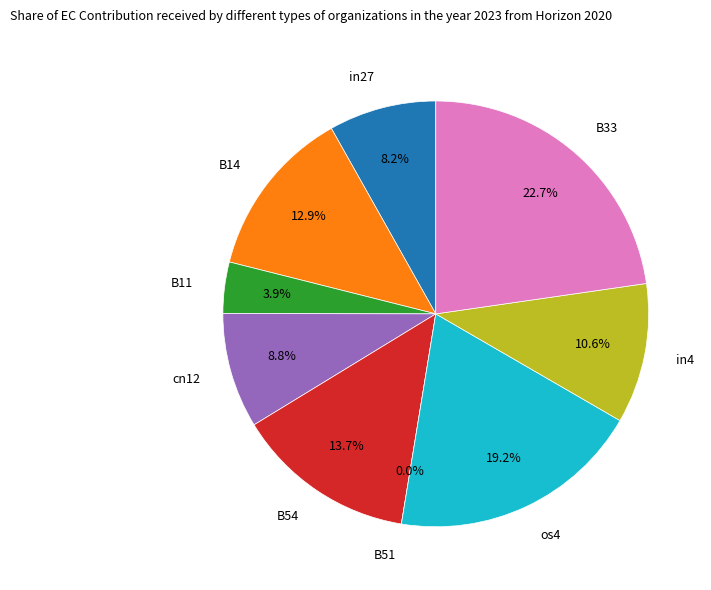

Rank the categories by value from highest to lowest.

B33, os4, B54, B14, in4, cn12, in27, B11, B51